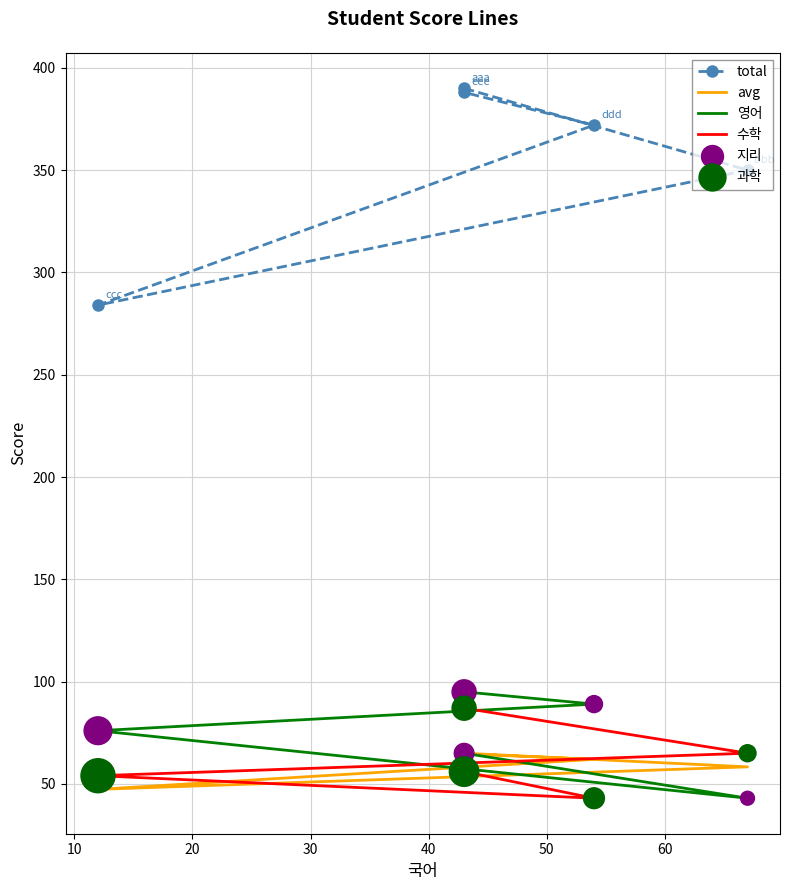

Which series contains the lowest Y value?

영어